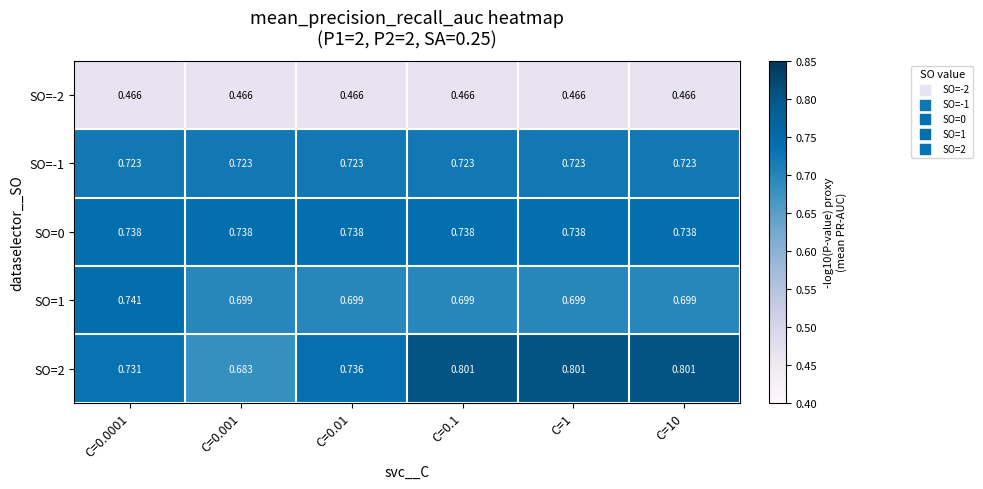

At how many categories does at least one series exceed 0?

6